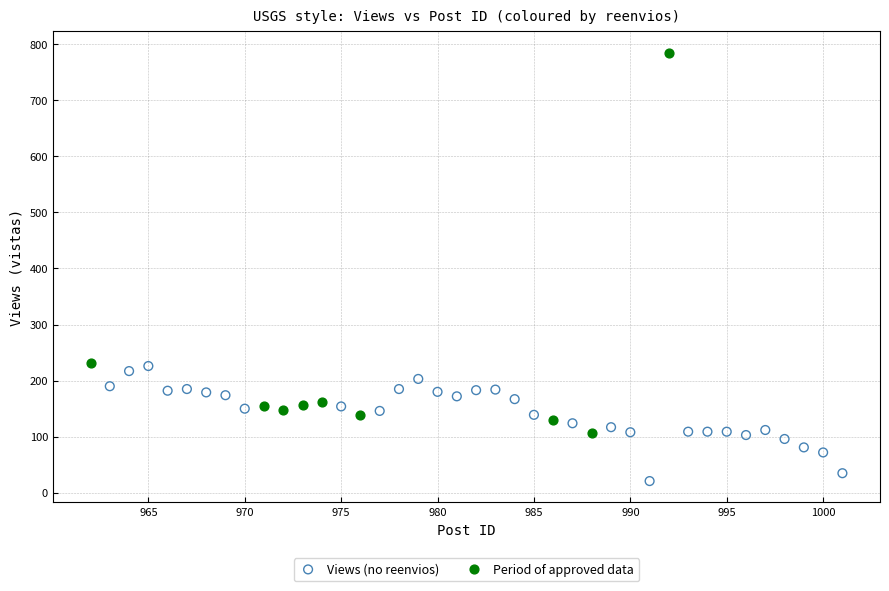

Which series reaches the minimum Y coordinate?

Views (no reenvios)